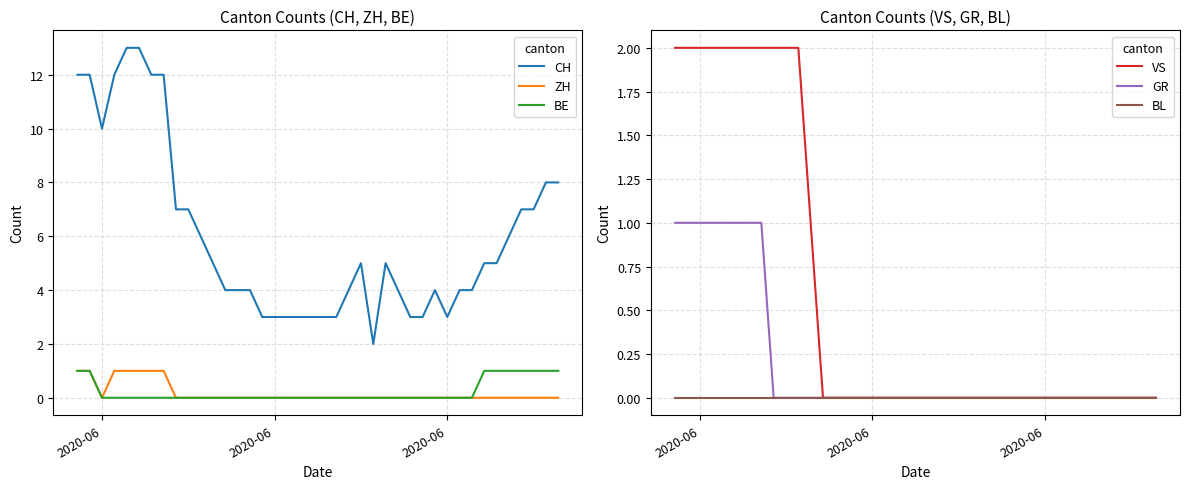

What is the value of the VS point at the 6th from the left?

2